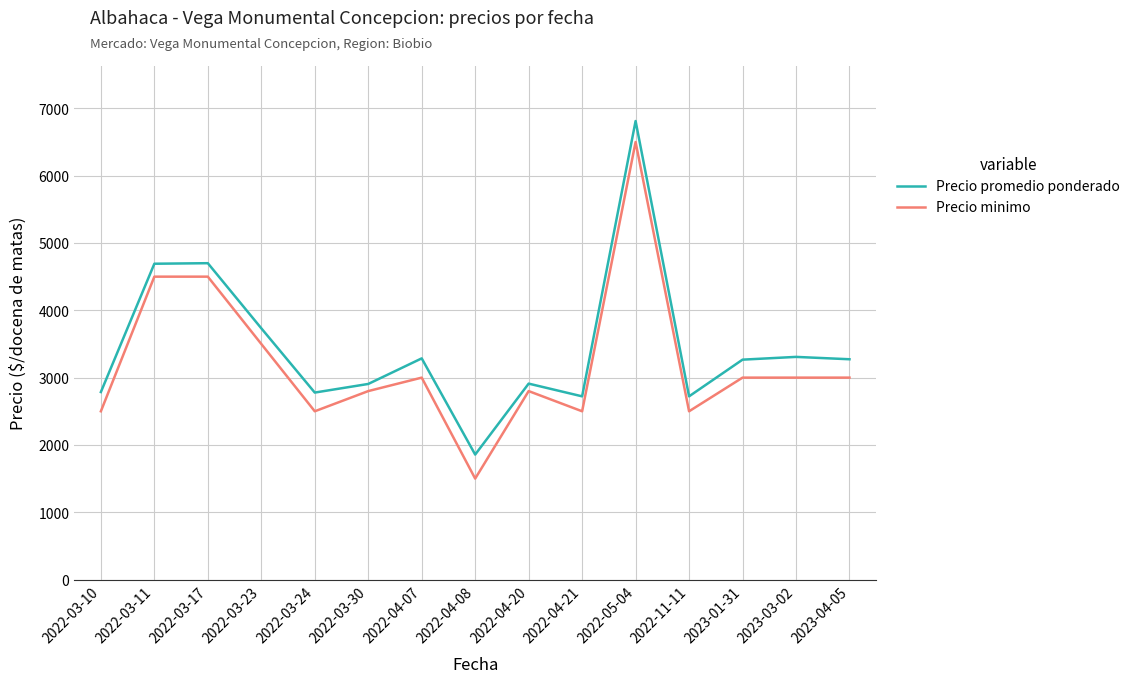

At which label does Precio minimo first exceed 3000?

2022-03-11